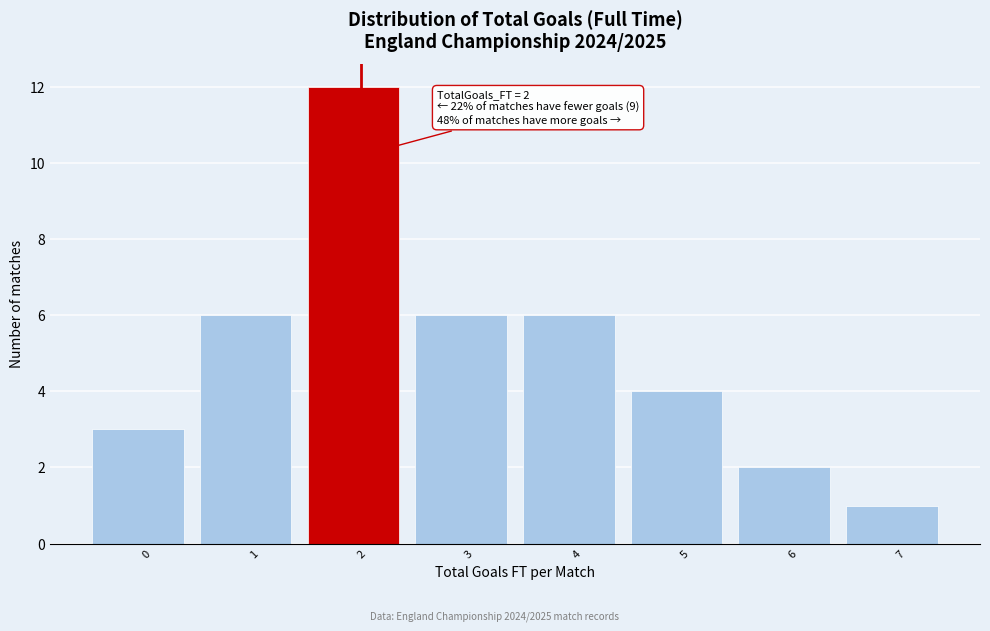

Reading left to right, extract all data points from this chart.

0=3	1=6	2=12	3=6	4=6	5=4	6=2	7=1